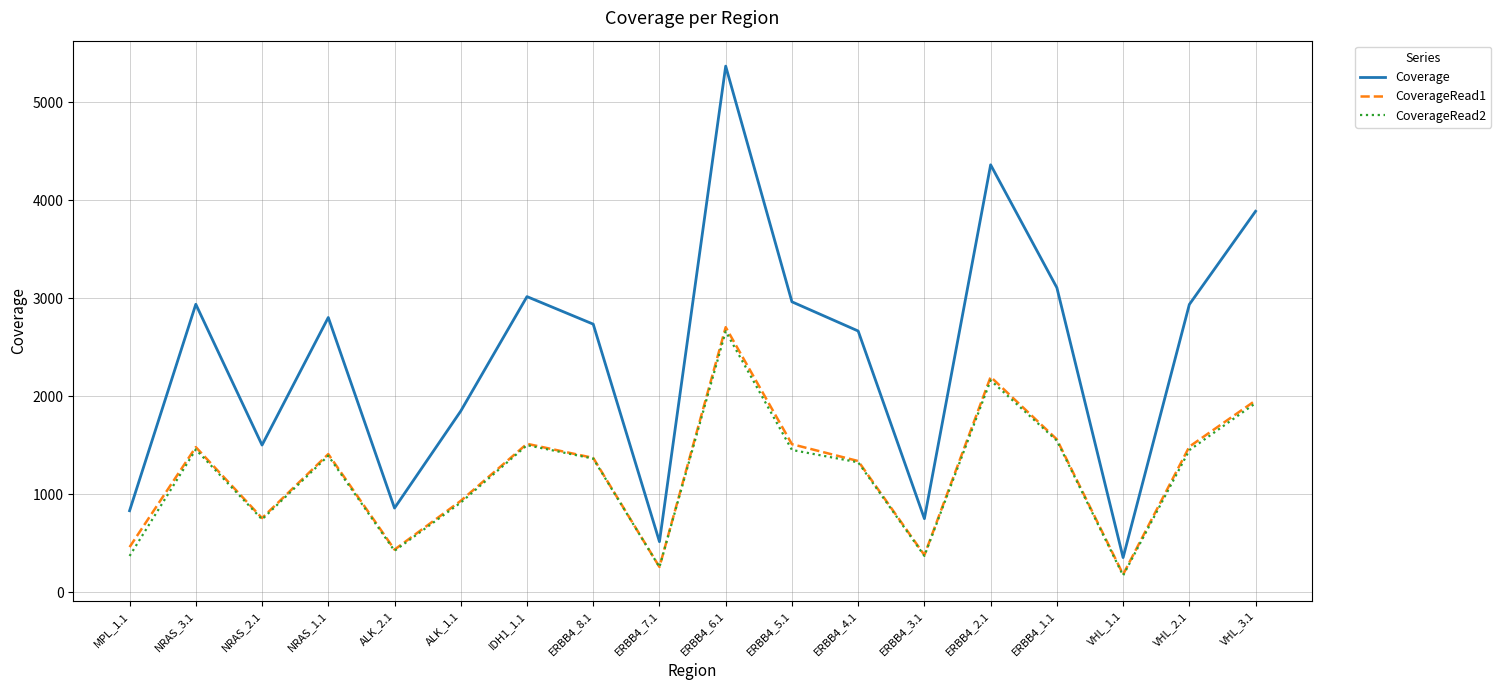

Where does the CoverageRead2 series first go above 1394?

NRAS_3.1